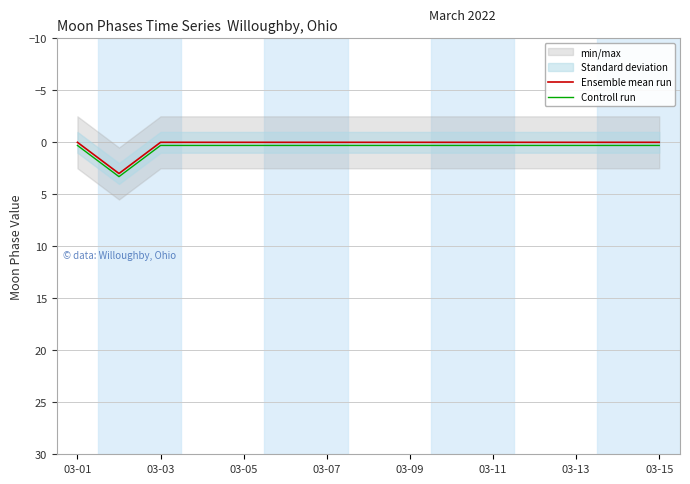

What is the highest value of the Controll run series?

3.3